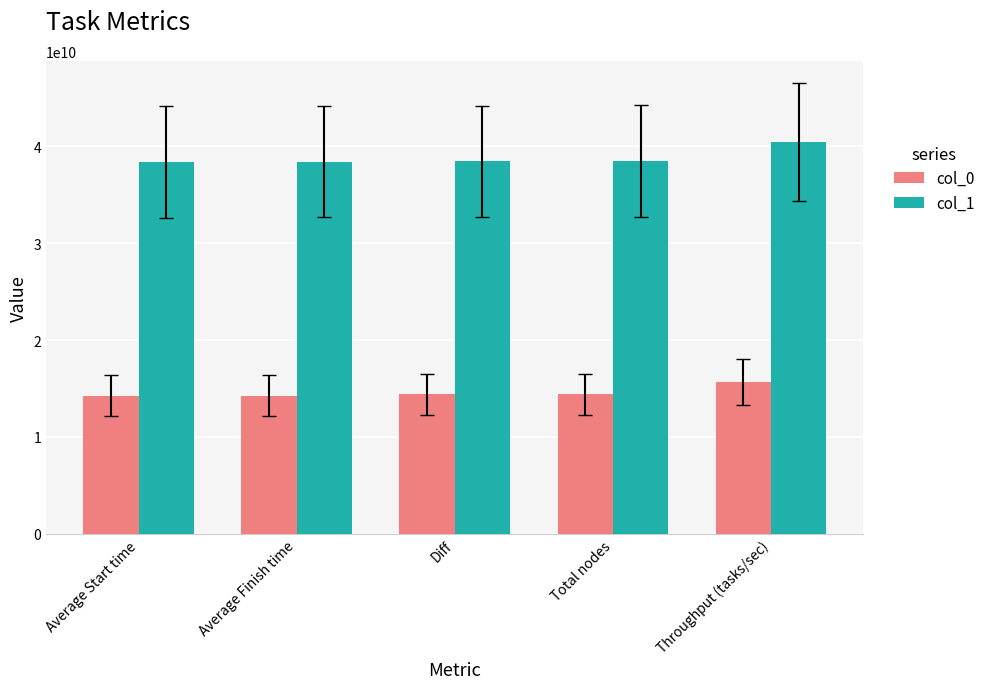

What is the sum of the col_1 values at Average Start time and Average Finish time?

76850393155